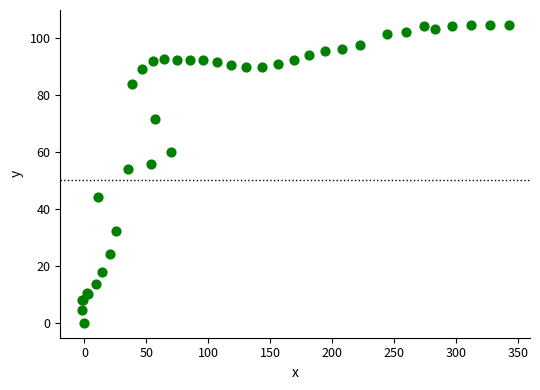

What Y value in the scatter plot is closest to 52?

53.8